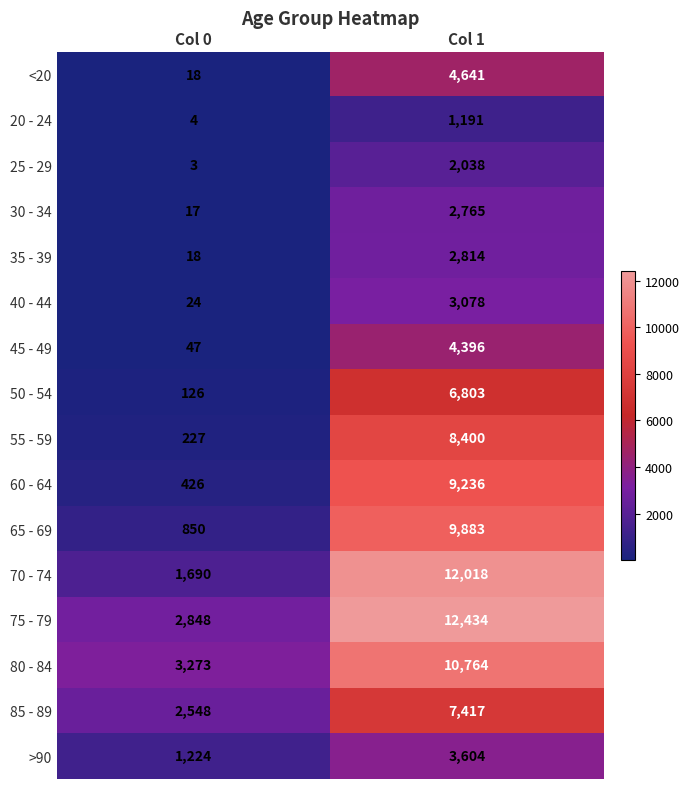

What is the total value across all series at Col 1?

101482